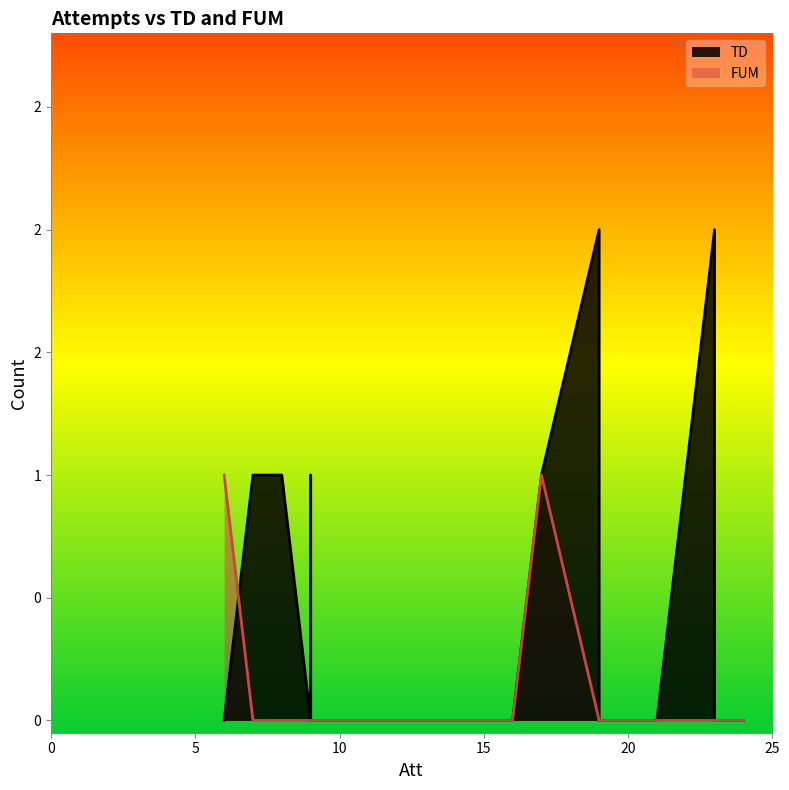

What is the difference between the second highest and second lowest values in the FUM series?

1